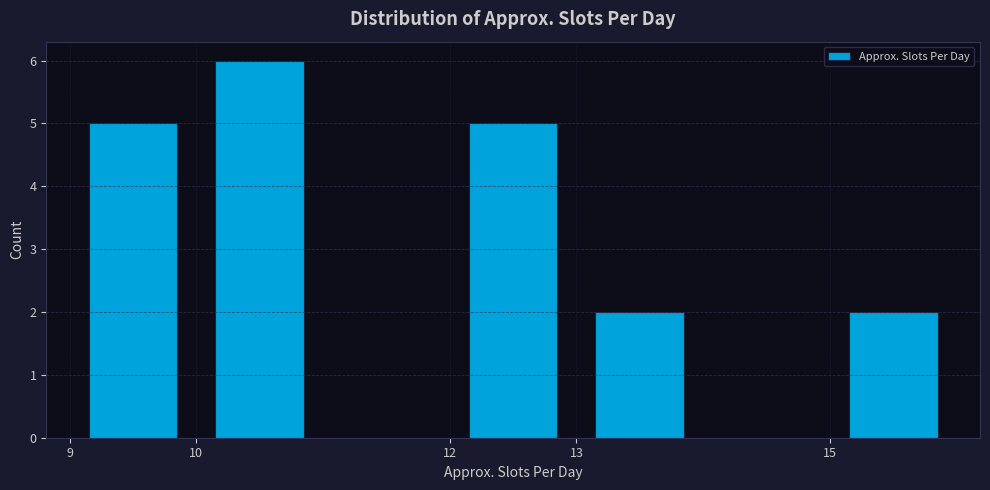

Reading left to right, transcribe this chart: for each bar, give the range it covers on the x-axis and its height. The values are not printed on the chart, so give them approximately, as read against the axis.

9 to 10: 5
10 to 11: 6
11 to 12: 0
12 to 13: 5
13 to 14: 2
14 to 15: 0
15 to 16: 2